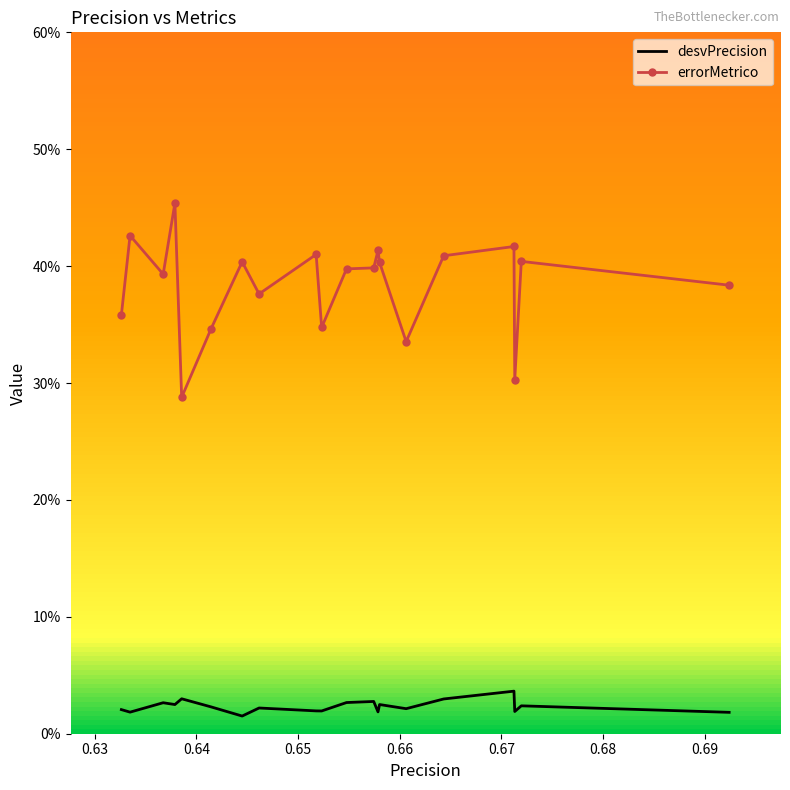

What is the average value of the errorMetrico series?

0.4